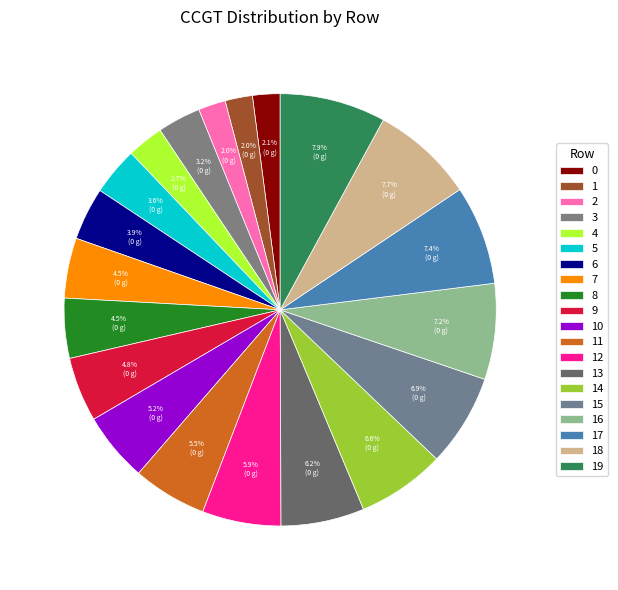

What portion of the pie excludes 9?

95.2%